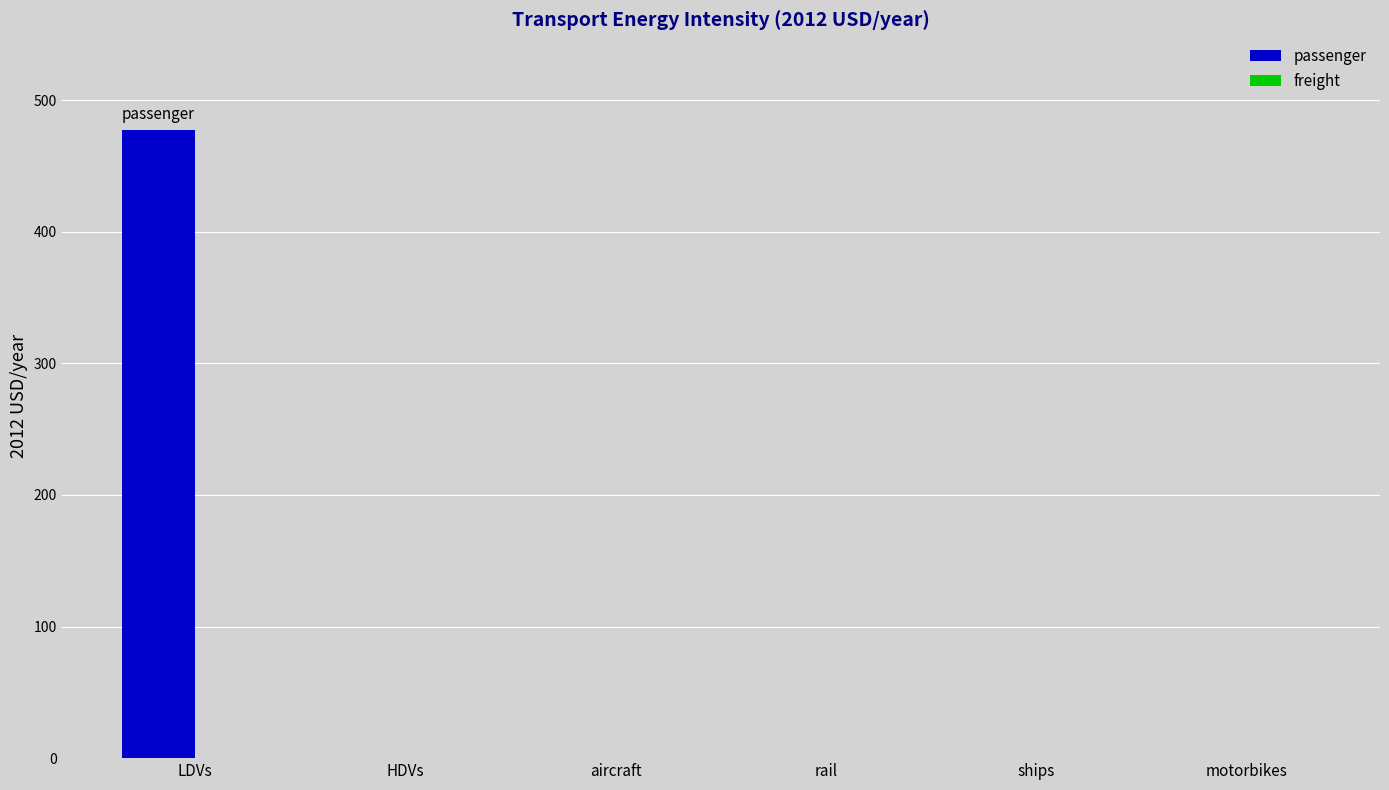

What is the change in value from LDVs to aircraft?

-477.3